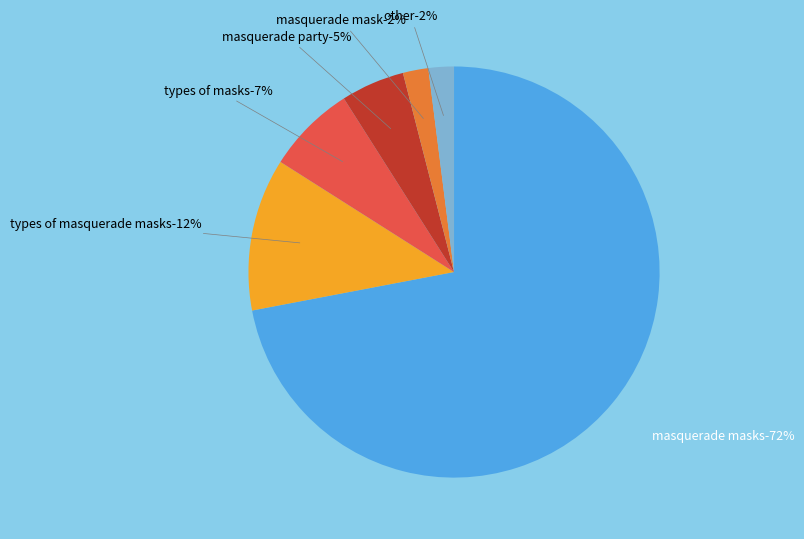

The 1.9237e-16+0i (2) slice represents 26% of the pie. True or false?

False